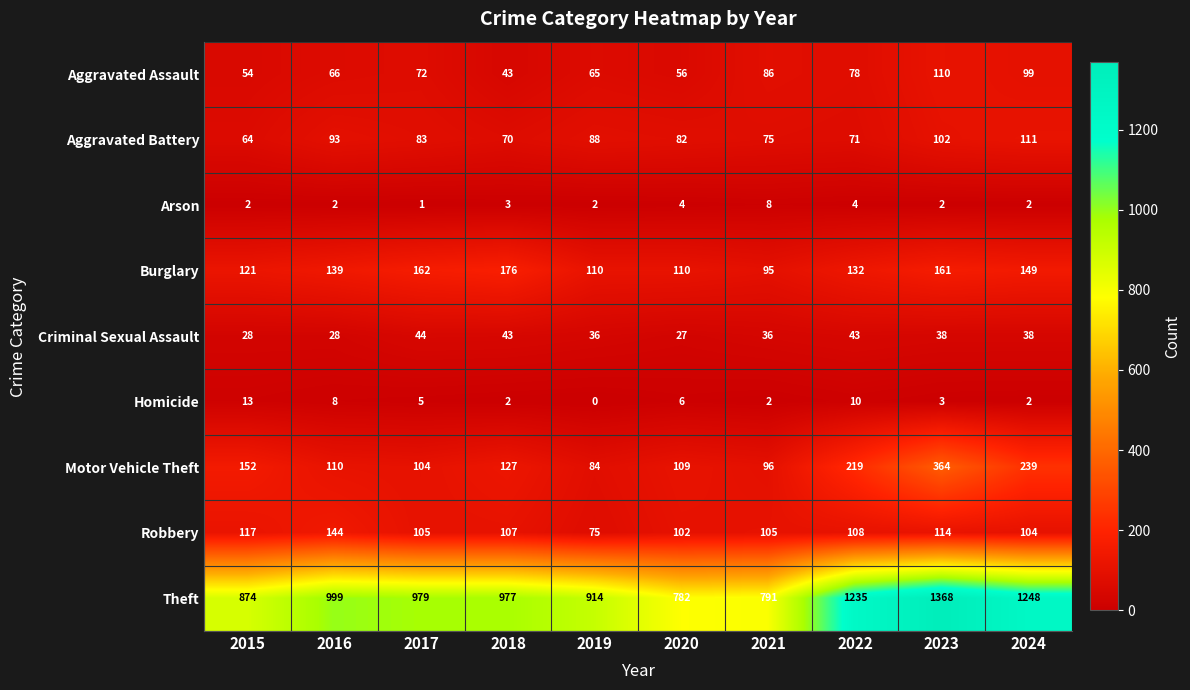

What is the sum of the Theft values at 2016 and 2015?

1873